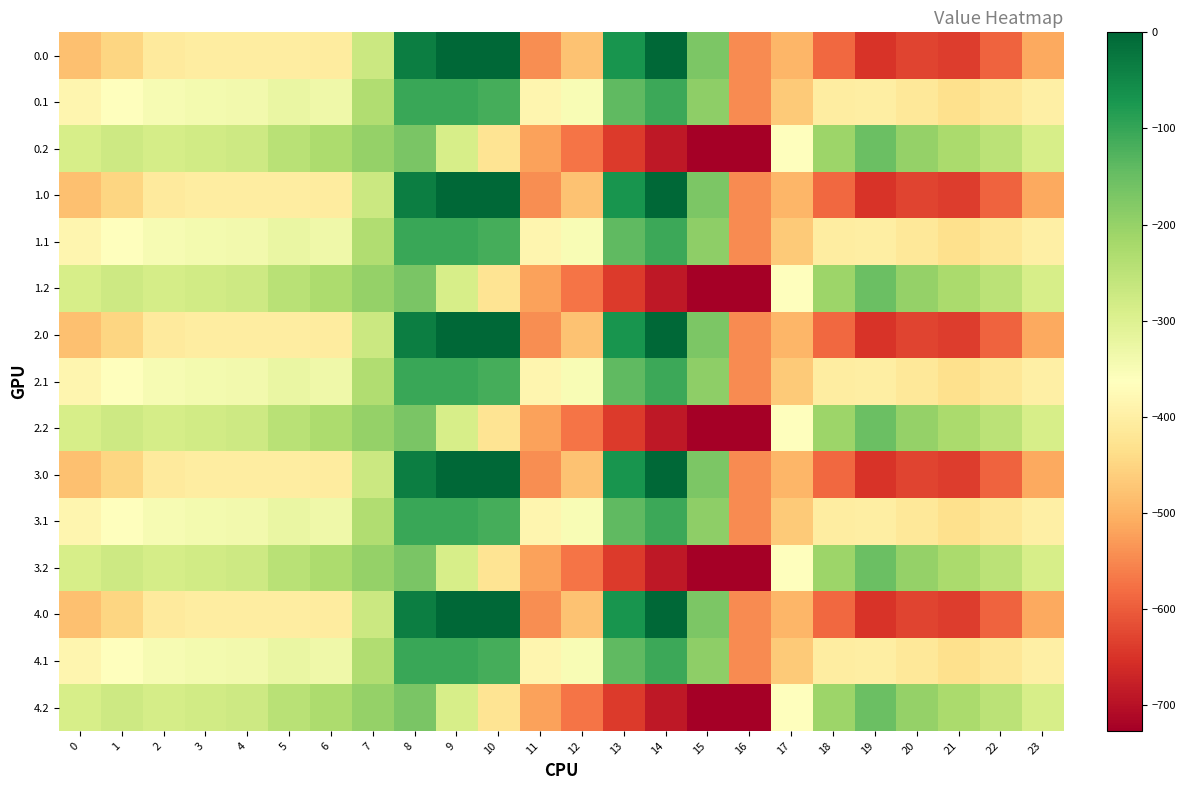

Which has a higher value, 19 or 15?

15